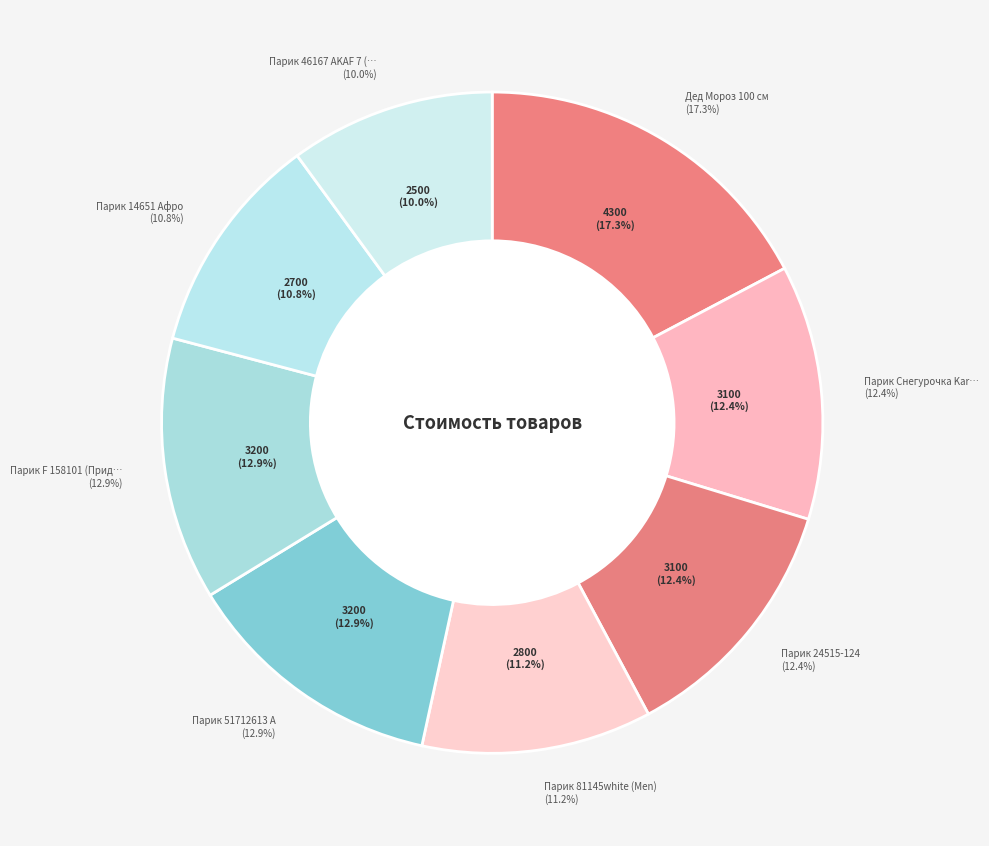

How many slices are in this pie chart?

8